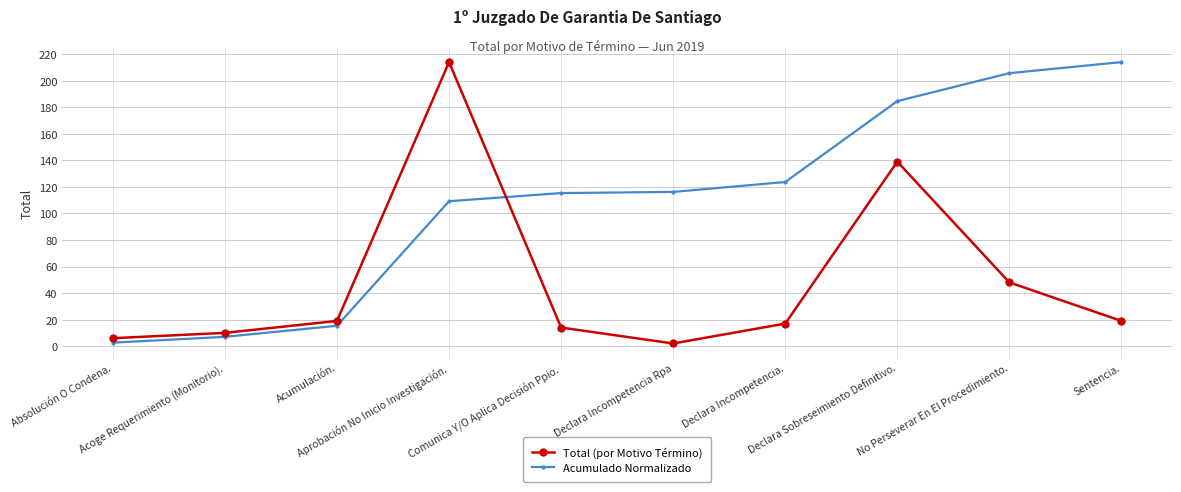

Read the Total (por Motivo Término) value at Declara Incompetencia Rpa.

2.0